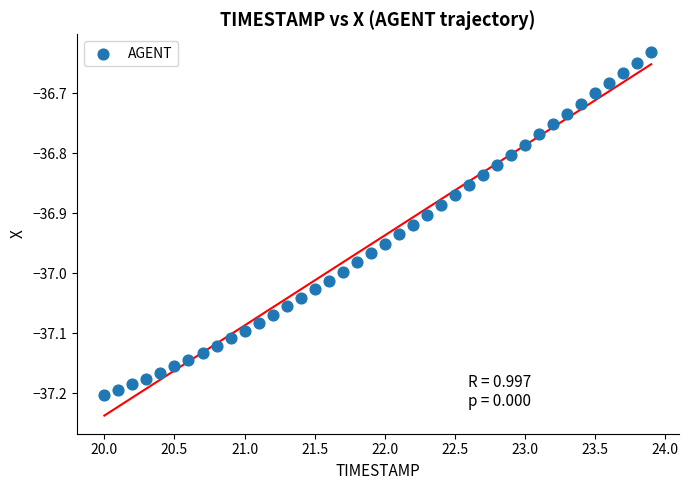

What is the range of X values (max minus min)?

3.9